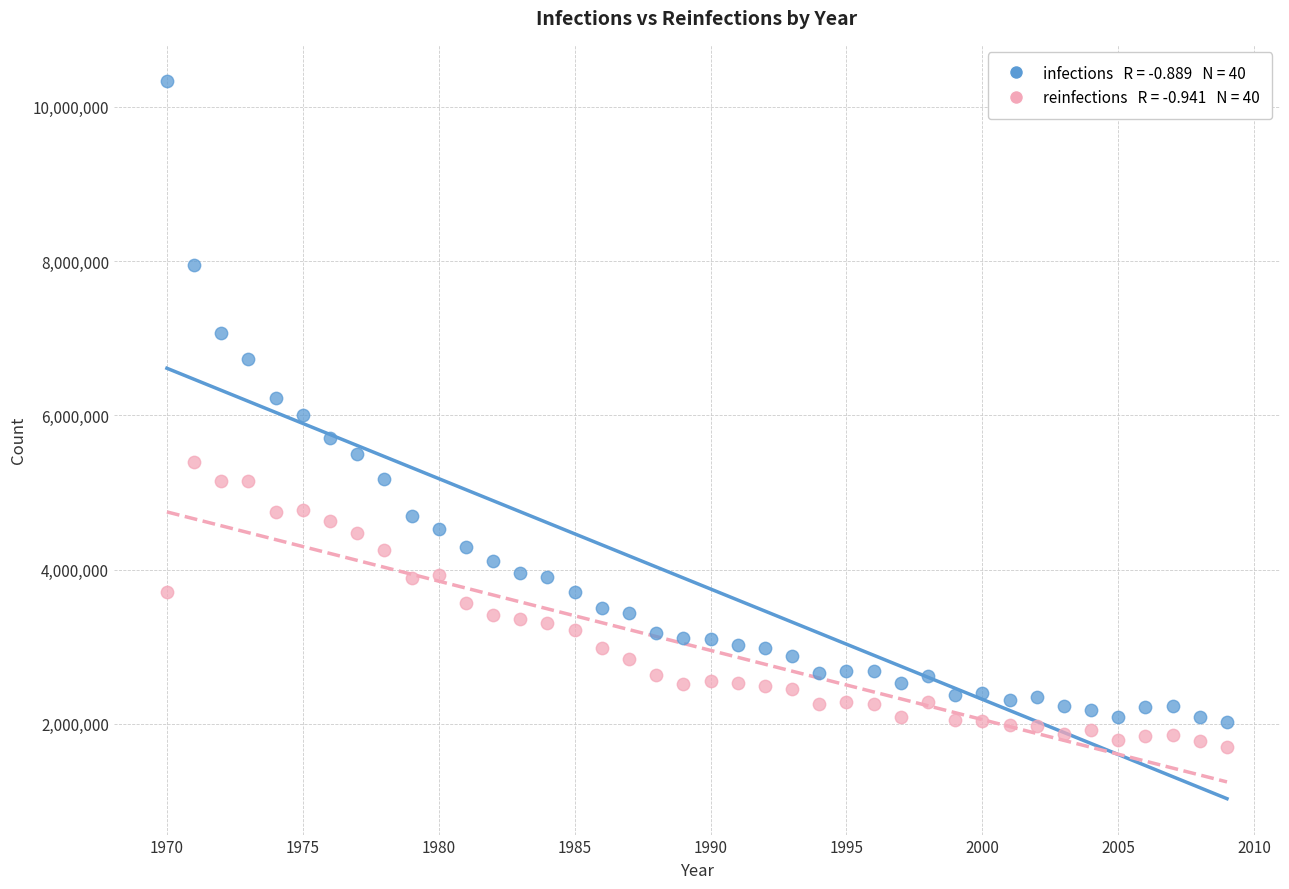

Across all data points, what is the range of Y values (max minus min)?

8635055.6